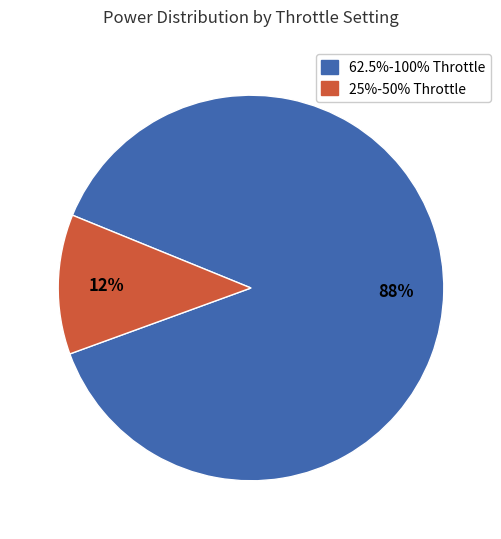

Is there a majority slice in this chart?

Yes